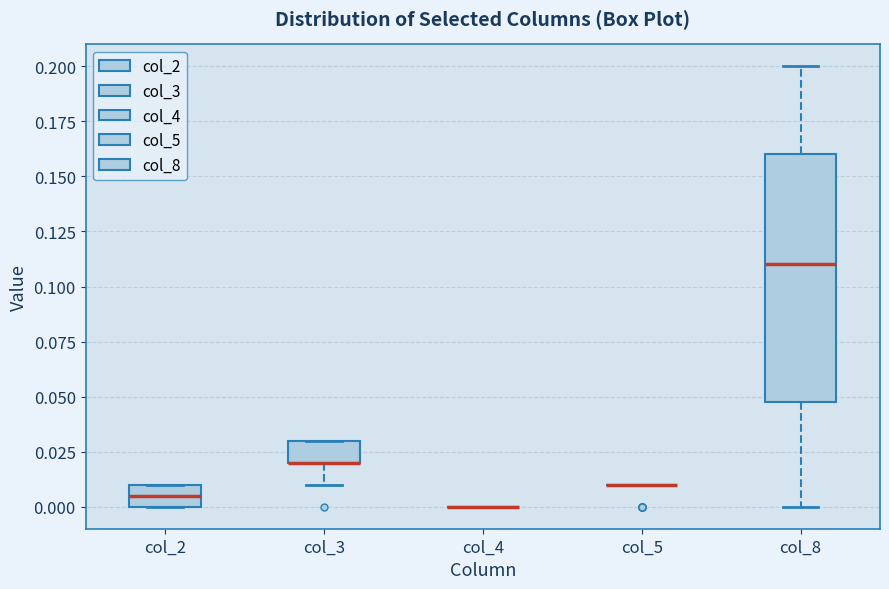

Comparing the boxes themselves (not the whiskers), which one is the tallest?

col_8